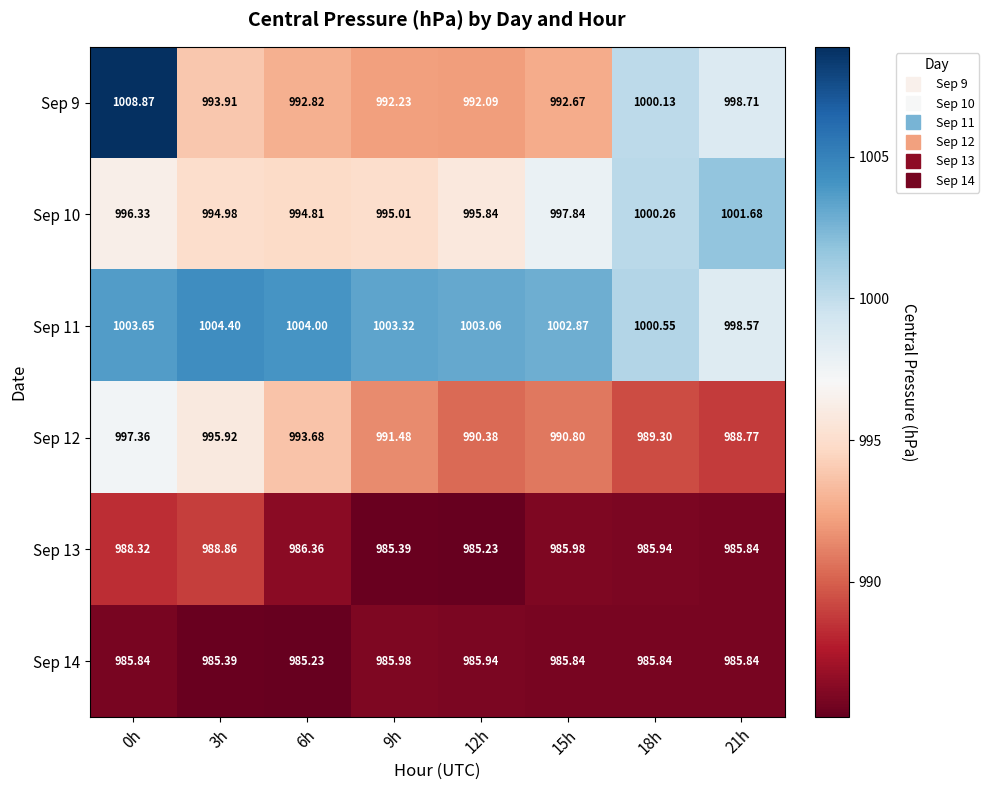

Is the value of Sep 12 at 15h greater than the value of Sep 13 at 18h?

Yes